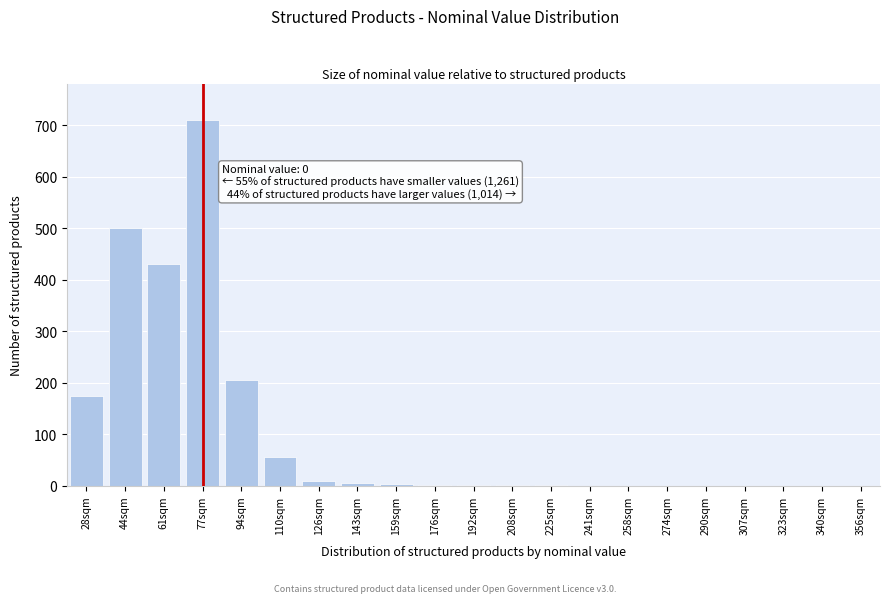

What is the change in value from 61sqm to 340sqm?

-430